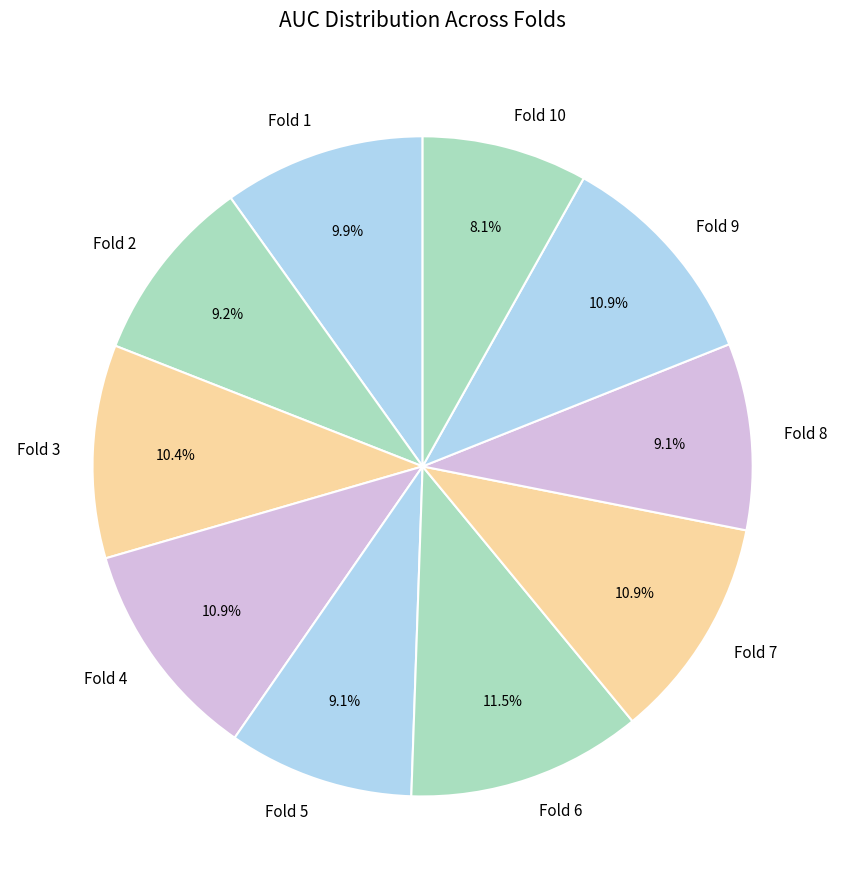

What is the total percentage of Fold 10 and Fold 1?

18.0%